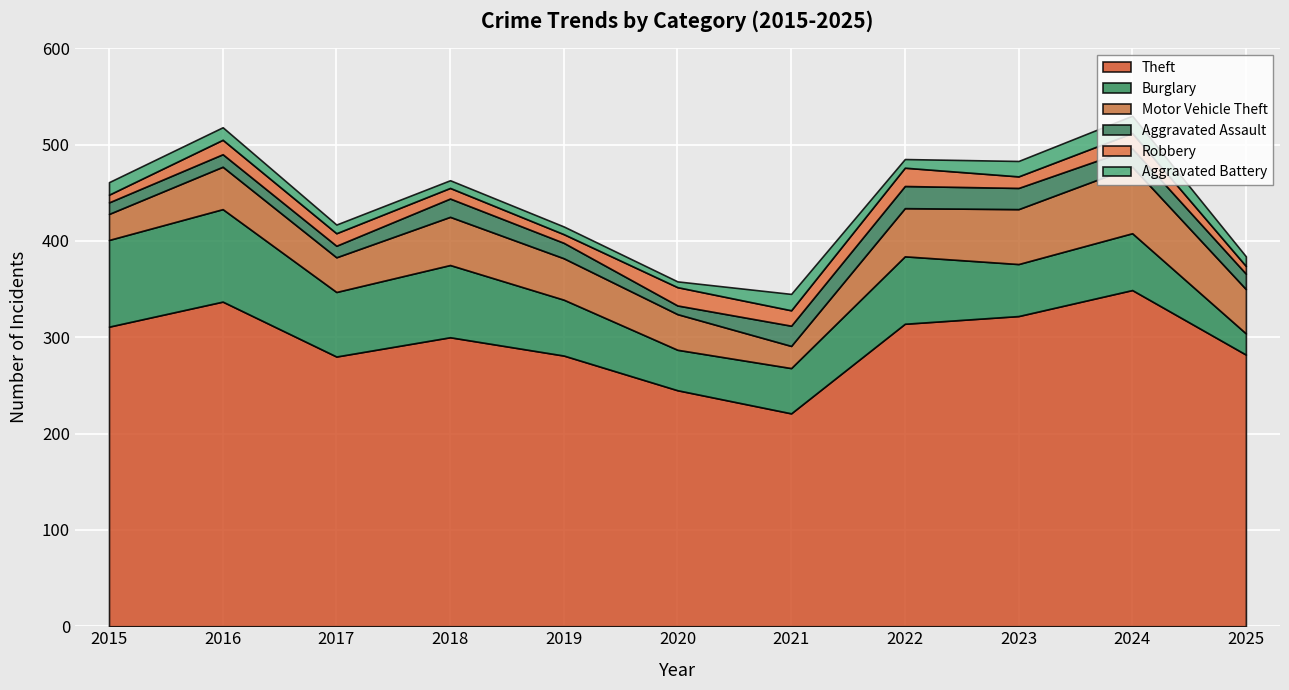

What is the approximate value of Theft at 2017?

280